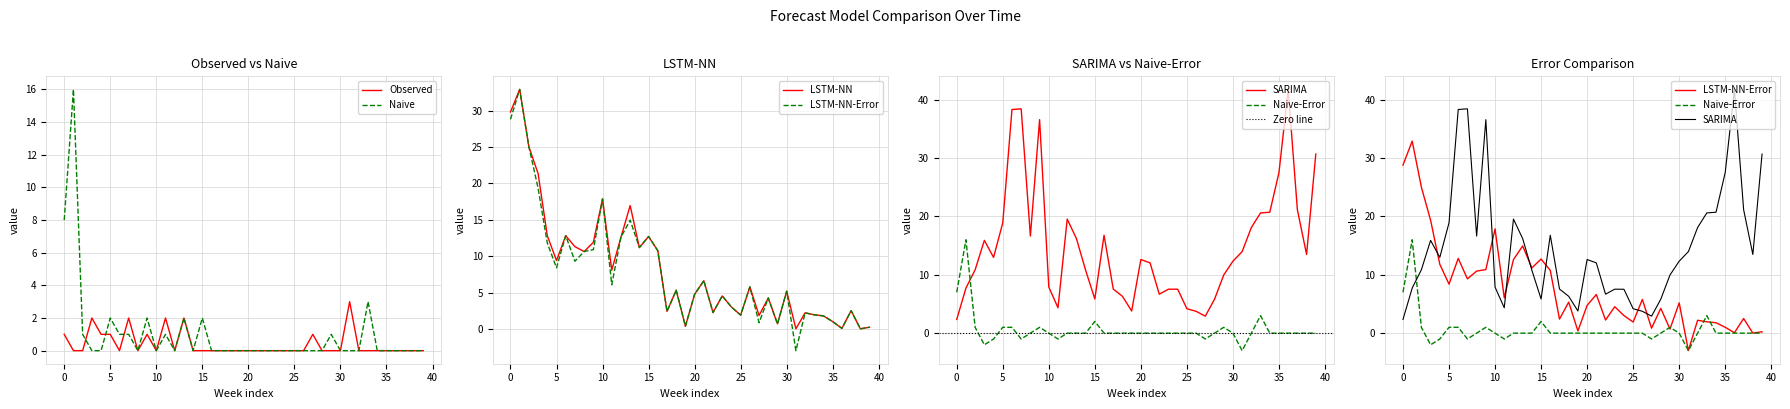

The value of SARIMA at 0 is 2.3. True or false?

True